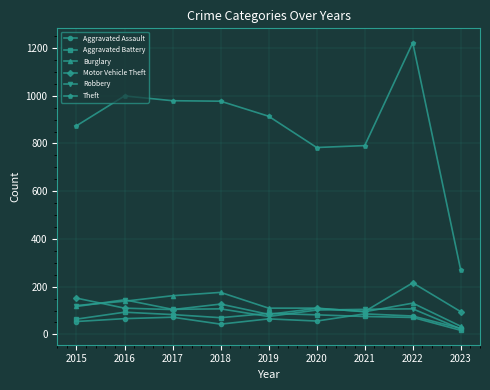

What is the value of the Motor Vehicle Theft point at the 1st from the left?

152